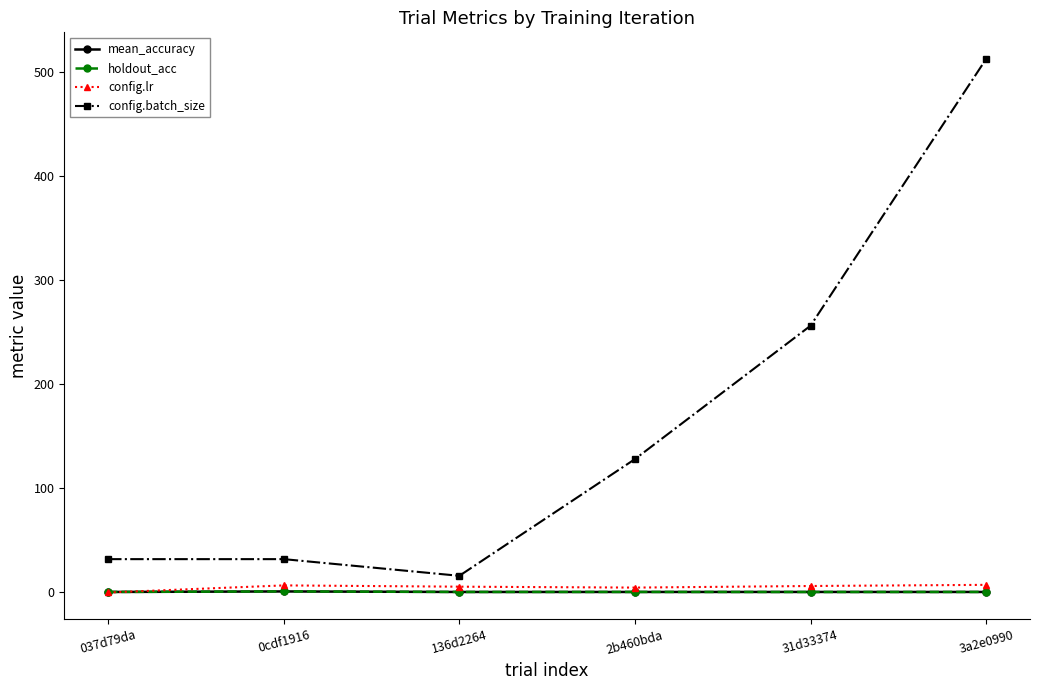

What is the value of the config.batch_size point at the 2nd from the left?

32.0